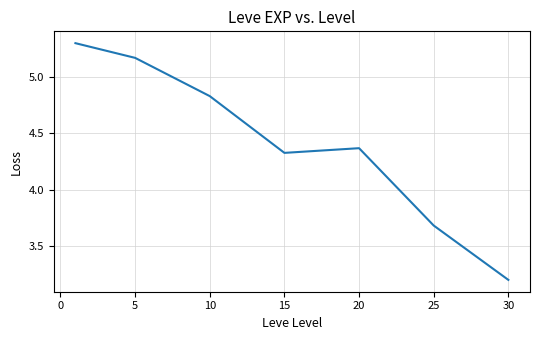

True or false: the data has more than 1 interior local peaks.

False